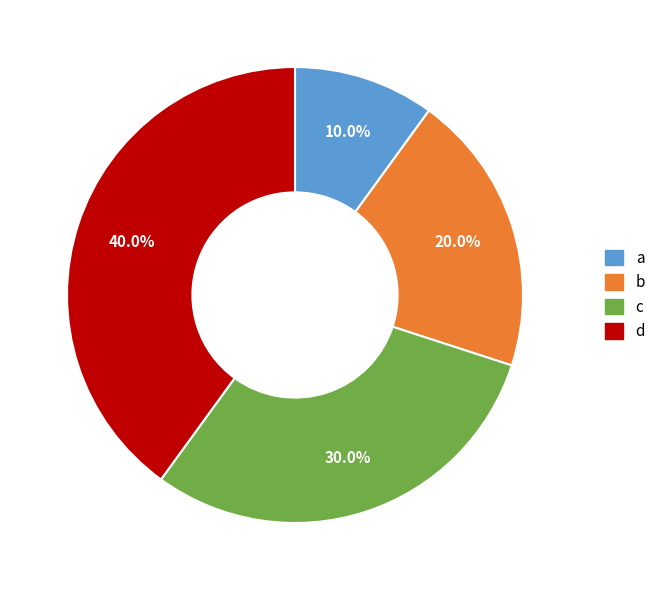

To the nearest percent, what portion does a represent?

10%